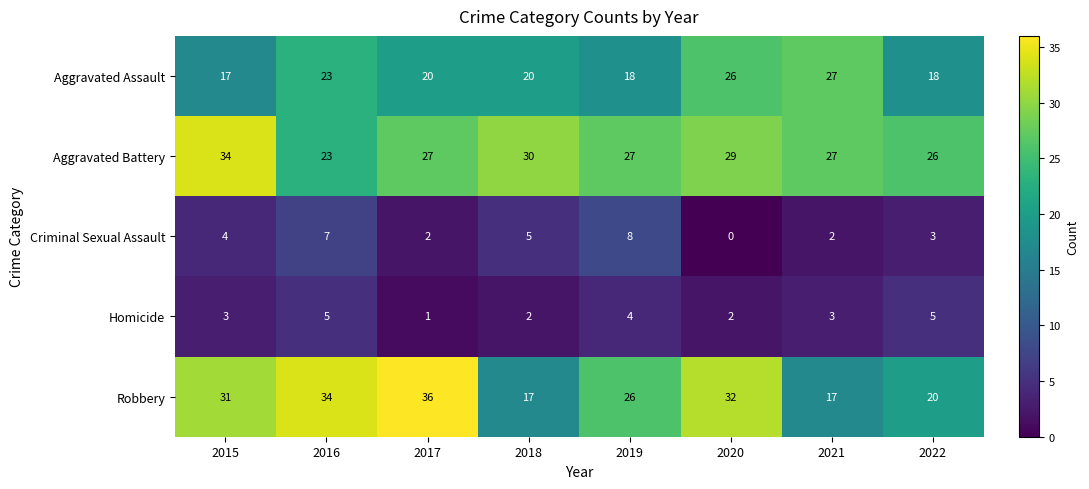

Is it true that Robbery equals 31 at 2015?

True